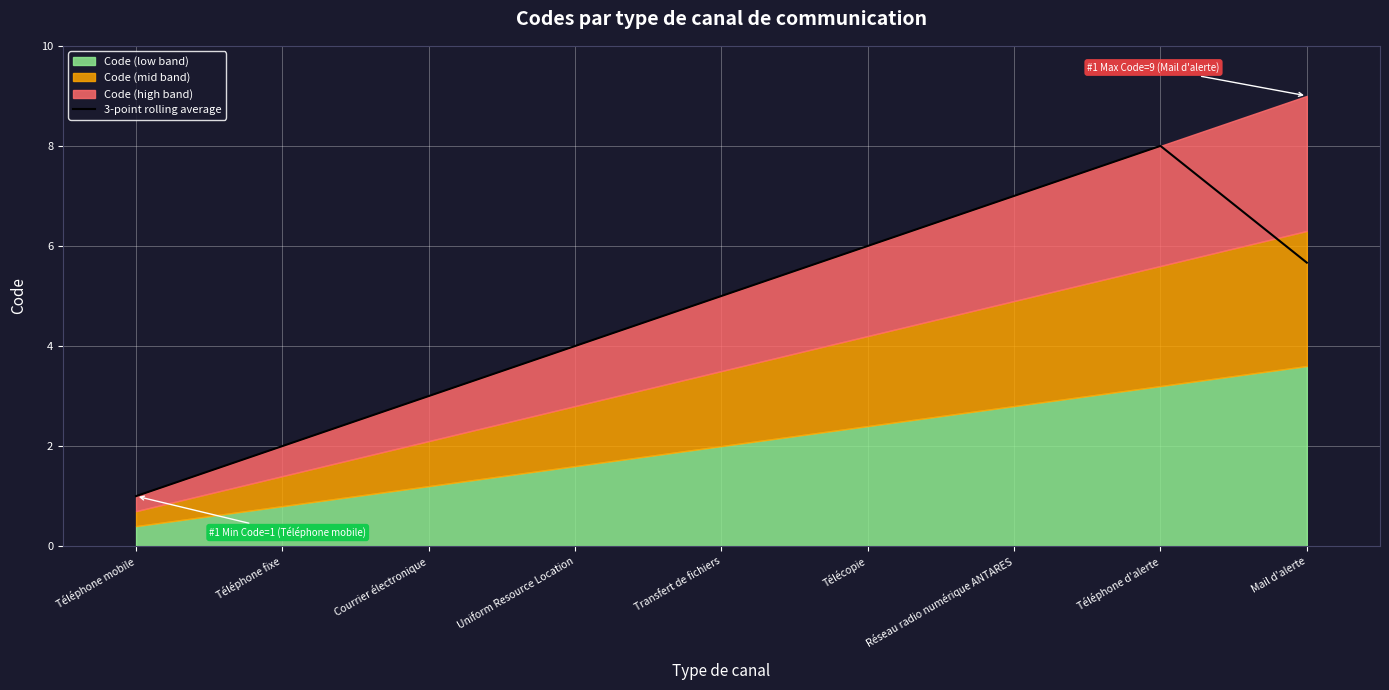

What is the label of the 7th point from the left?

Réseau radio numérique ANTARES